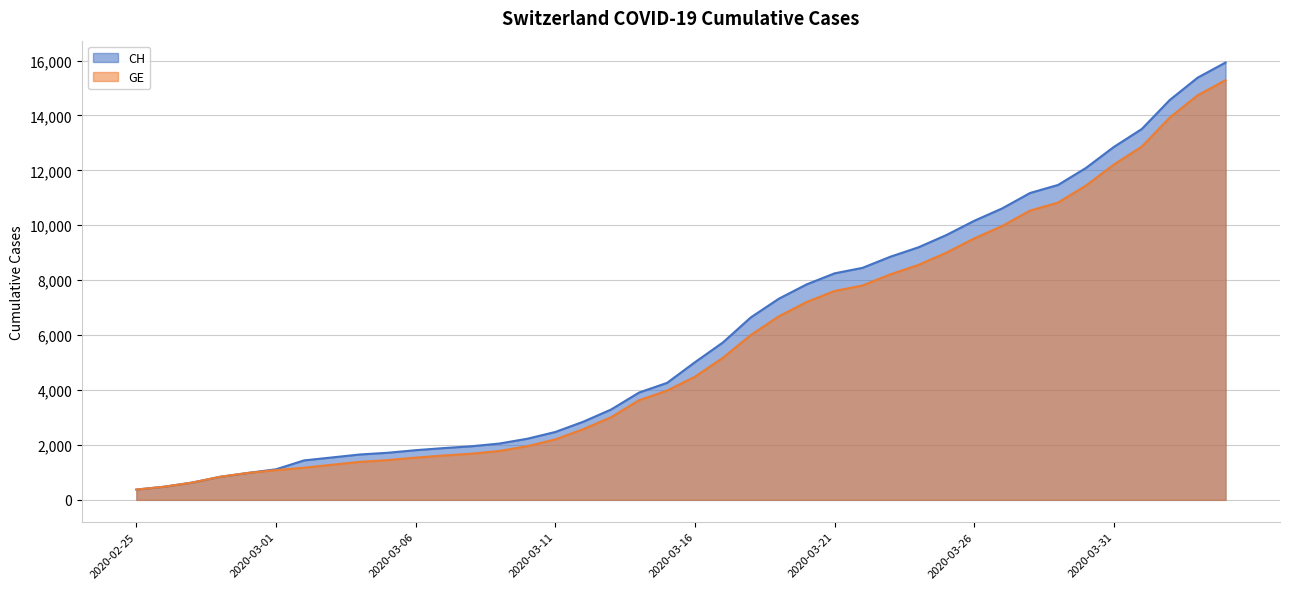

Between 2020-03-17 and 2020-03-27, which series saw the biggest shift?

CH